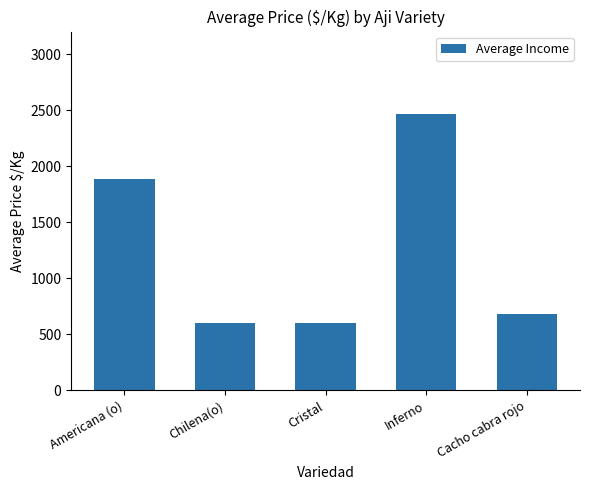

What is the average value?

1246